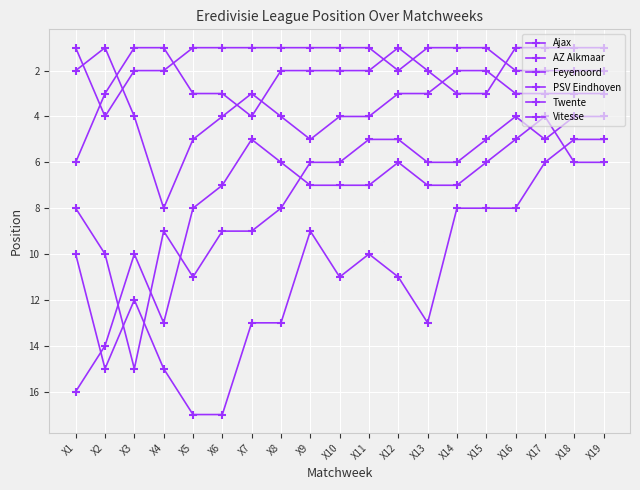

Where is Ajax nearest to the value 2?

X3